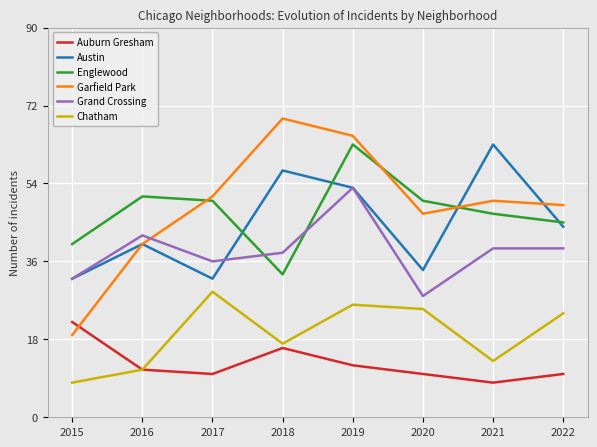

Reading left to right, what are all the values shown in this chart?

Auburn Gresham: 2015=22	2016=11	2017=10	2018=16	2019=12	2020=10	2021=8	2022=10
Austin: 2015=32	2016=40	2017=32	2018=57	2019=53	2020=34	2021=63	2022=44
Englewood: 2015=40	2016=51	2017=50	2018=33	2019=63	2020=50	2021=47	2022=45
Garfield Park: 2015=19	2016=40	2017=51	2018=69	2019=65	2020=47	2021=50	2022=49
Grand Crossing: 2015=32	2016=42	2017=36	2018=38	2019=53	2020=28	2021=39	2022=39
Chatham: 2015=8	2016=11	2017=29	2018=17	2019=26	2020=25	2021=13	2022=24